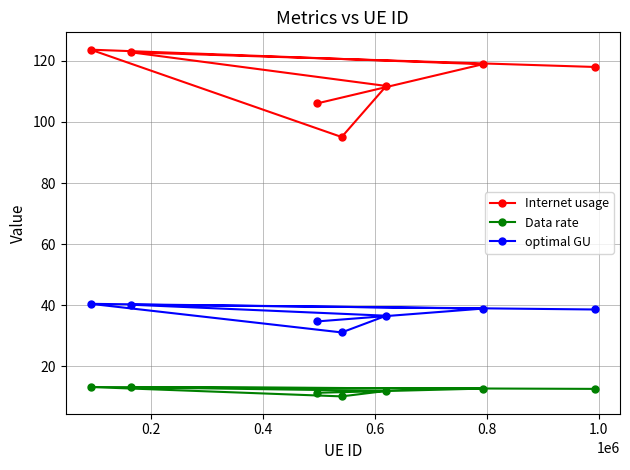

Which series has the largest range (max minus min)?

Internet usage